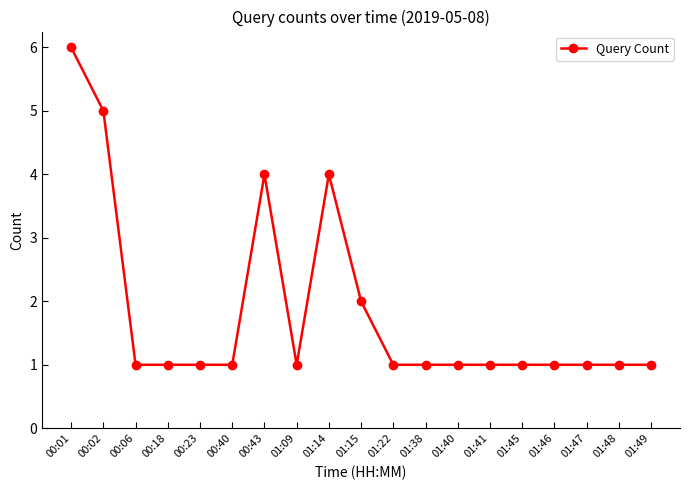

What is the smallest value displayed?

1